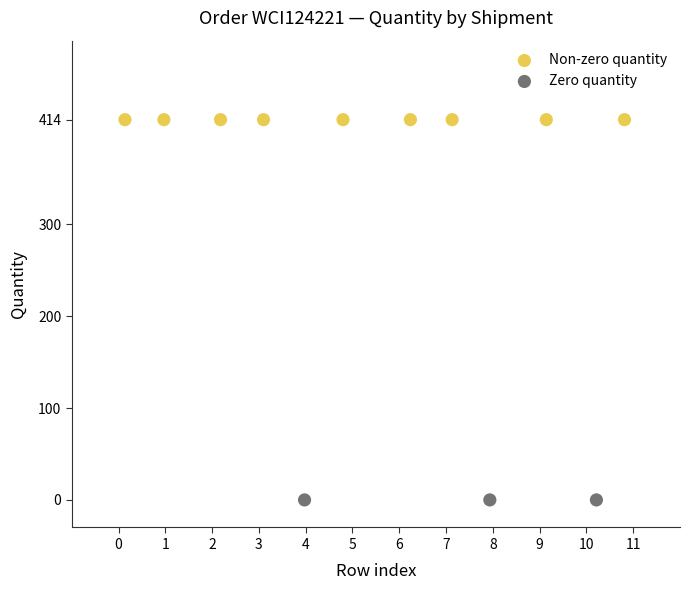

Which series contains the highest Y value?

Non-zero quantity